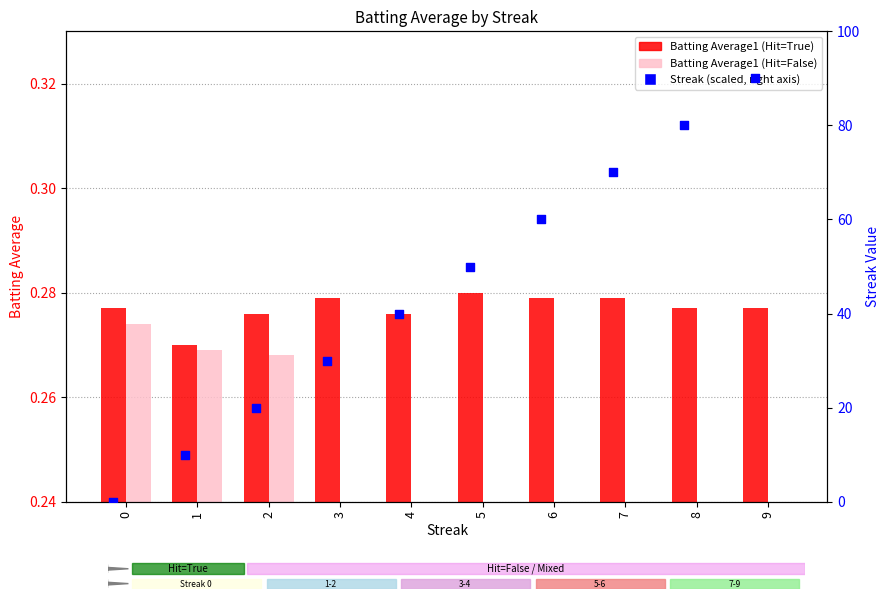

Which series reaches the minimum Y coordinate?

Batting Average1 (Hit=False)